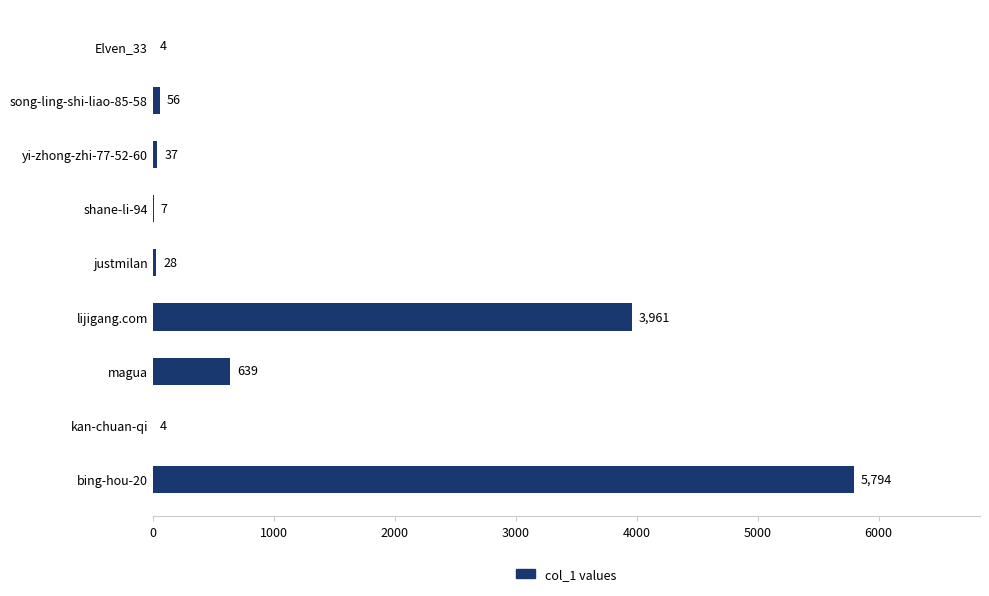

What is the change in value from Elven_33 to shane-li-94?

+3